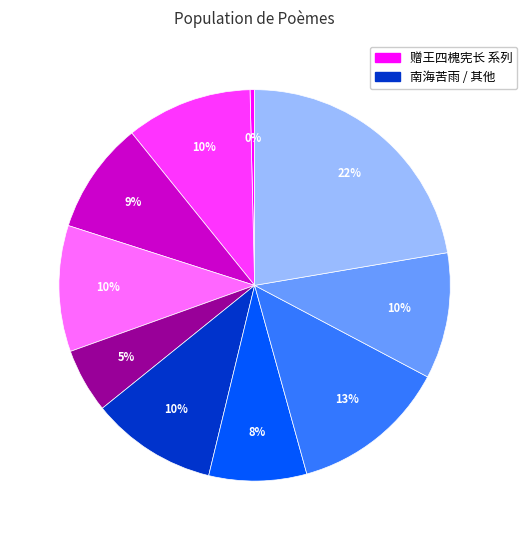

Is there any slice that represents more than half of the pie?

No